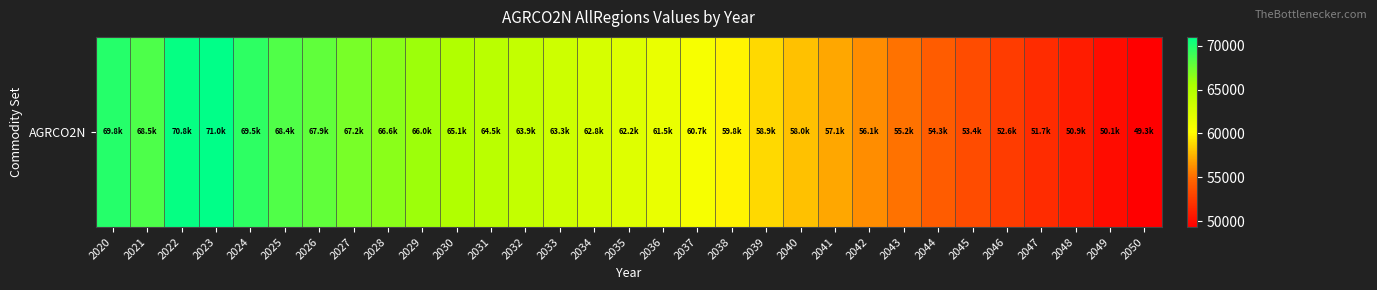

Reading left to right, extract all data points from this chart.

69778.5	68516.8	70791.5	71002.4	69505.1	68421.1	67912.7	67189.6	66559.0	65955.6	65145.1	64492.0	63913.7	63348.3	62792.5	62224.2	61515.3	60670.0	59783.9	58881.5	57979.6	57059.8	56143.5	55218.1	54315.5	53441.4	52578.0	51724.1	50894.3	50096.0	49342.4